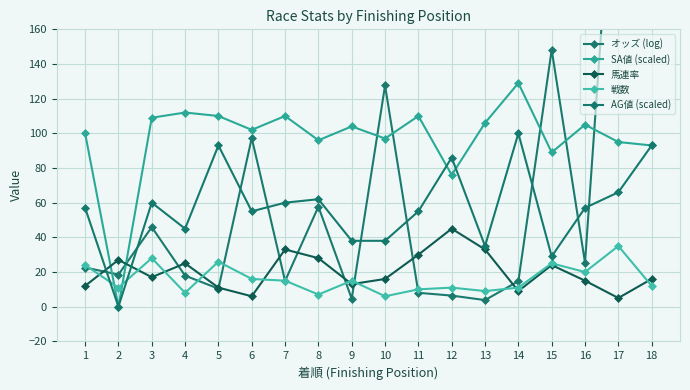

Is this an area chart (filled region under the line)?

No